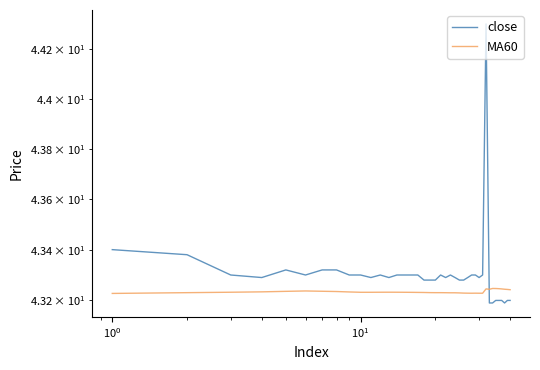

At how many categories does at least one series exceed 43?

40